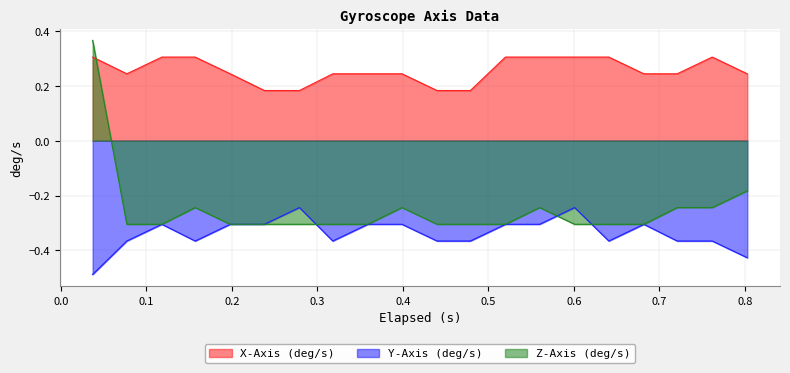

The X-Axis (deg/s) series shows 0.1 at 0.198. True or false?

False